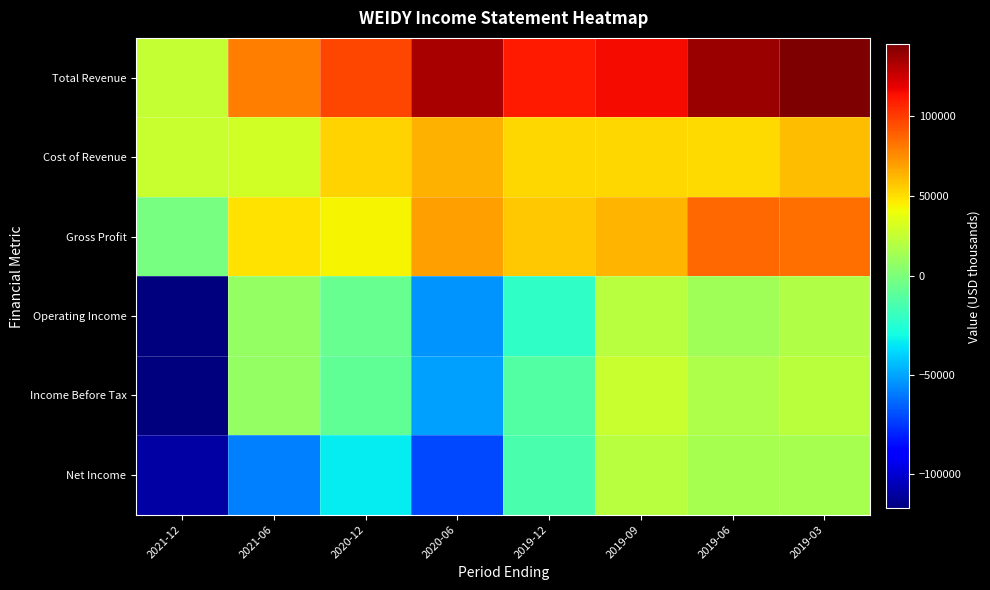

What is the total value across all series at 2019-06?

319300